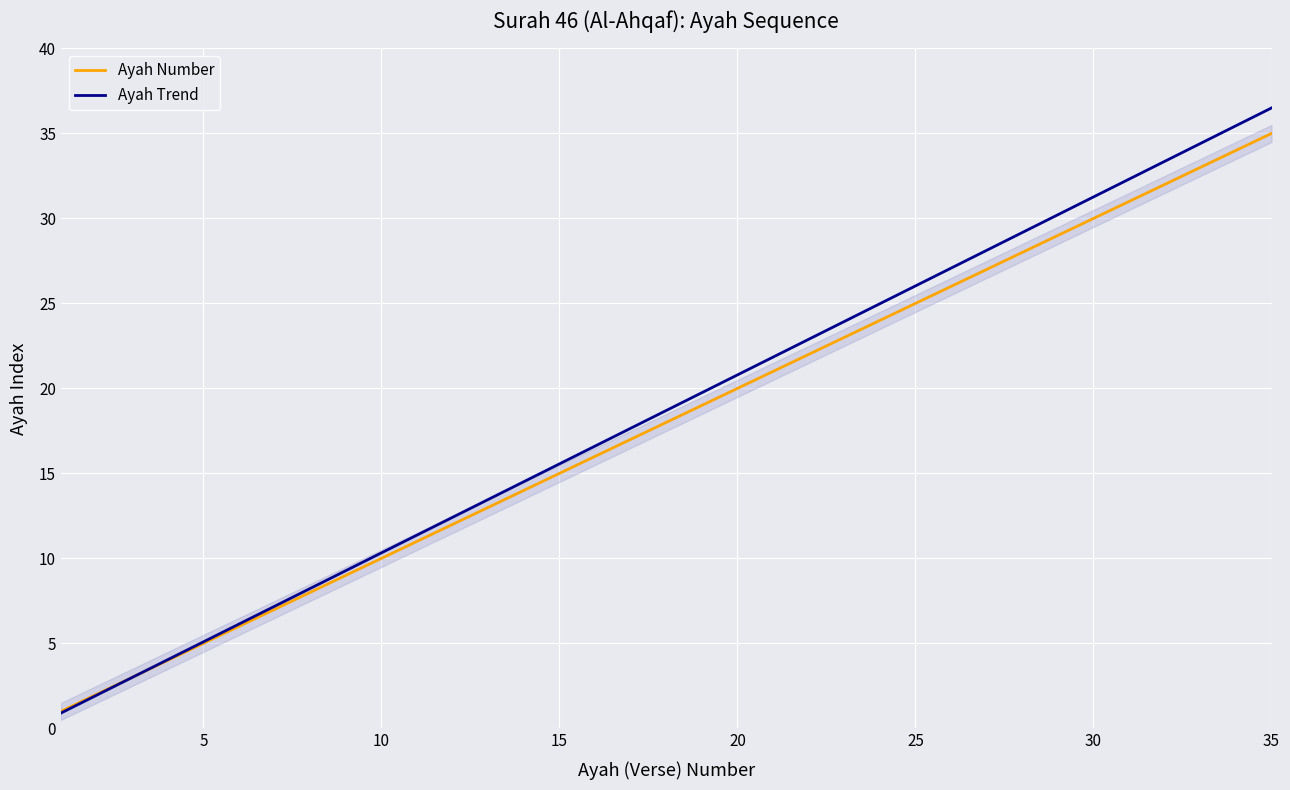

How many lines are shown in the chart?

2